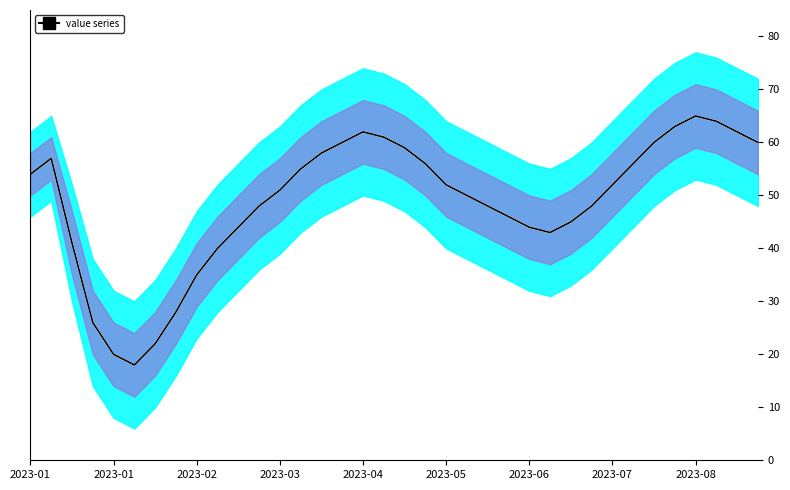

True or false: midline and value intersect in this chart.

False